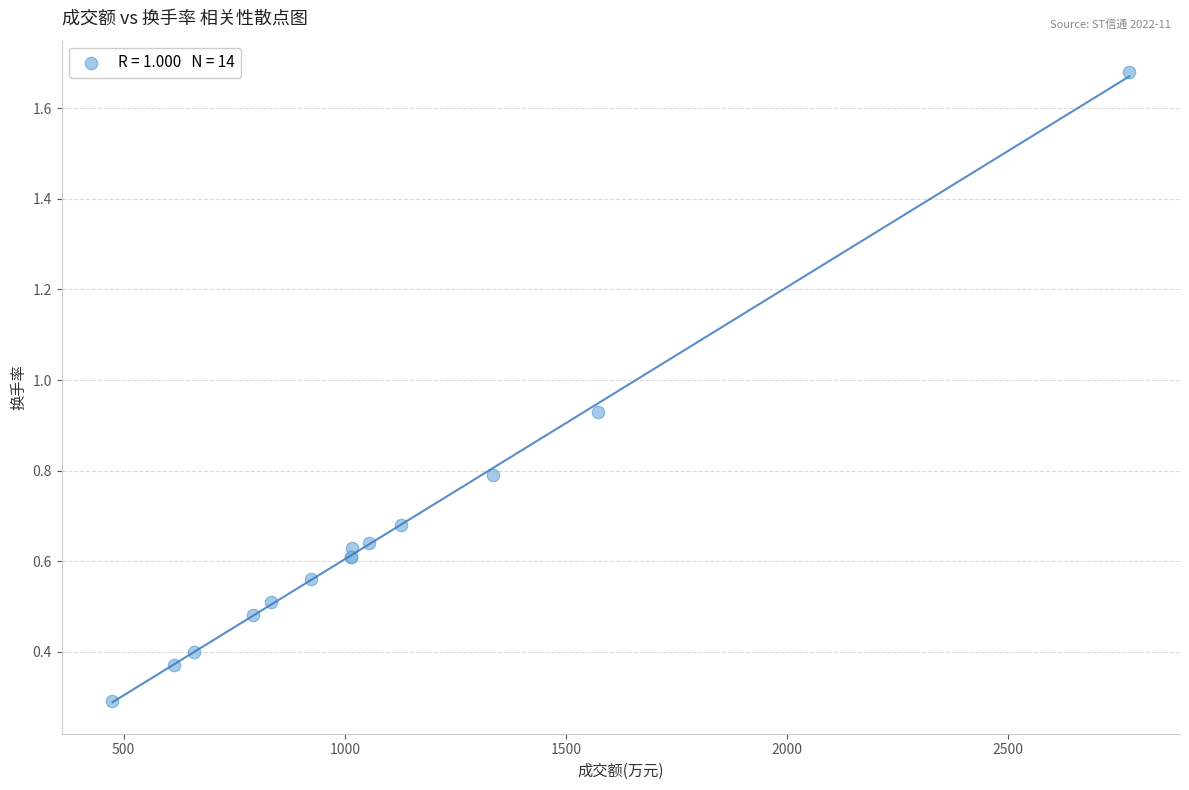

What Y value in the scatter plot is closest to 0?

0.3